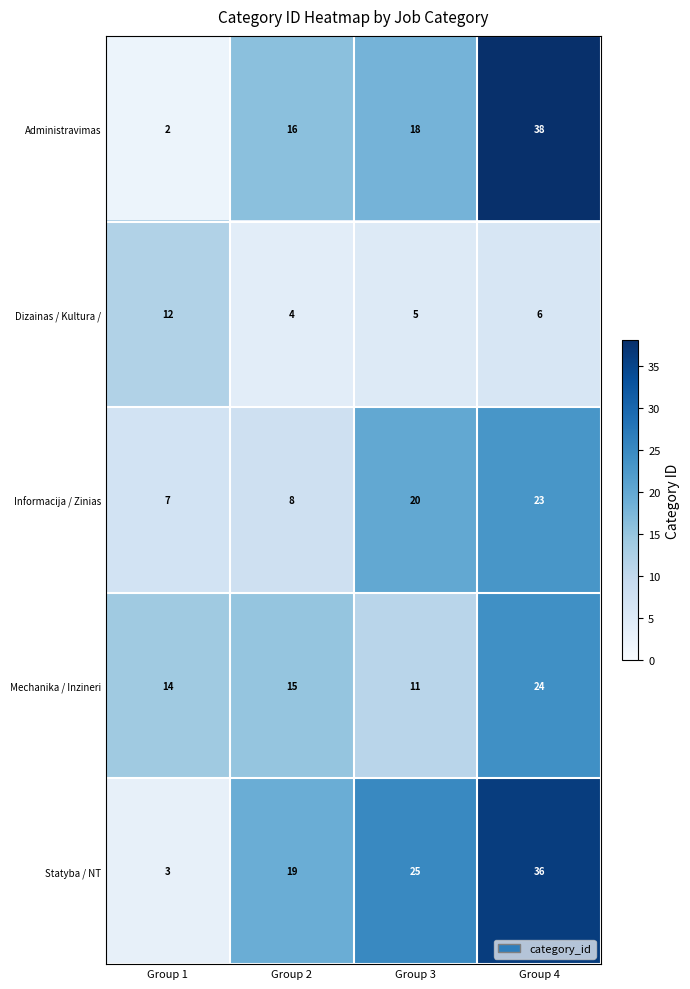

What is the sum of all Administravimas values?

74